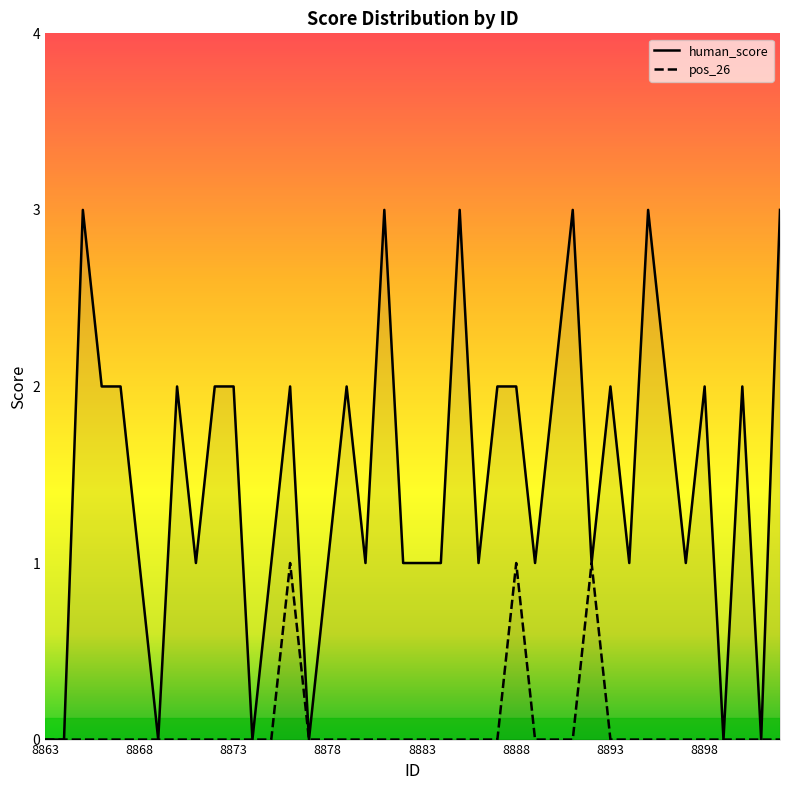

What is the sum of all human_score values?

59